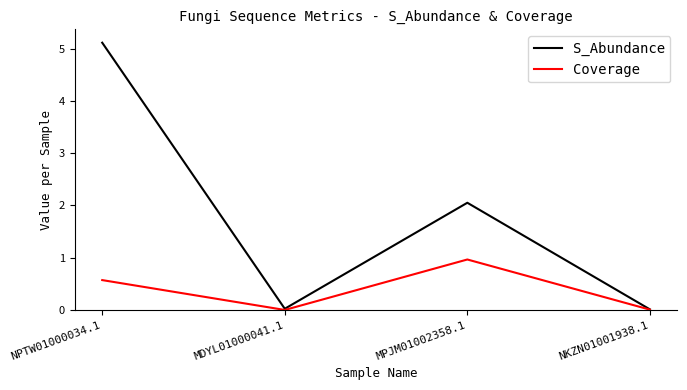

What are all the series names shown in the legend?

S_Abundance, Coverage